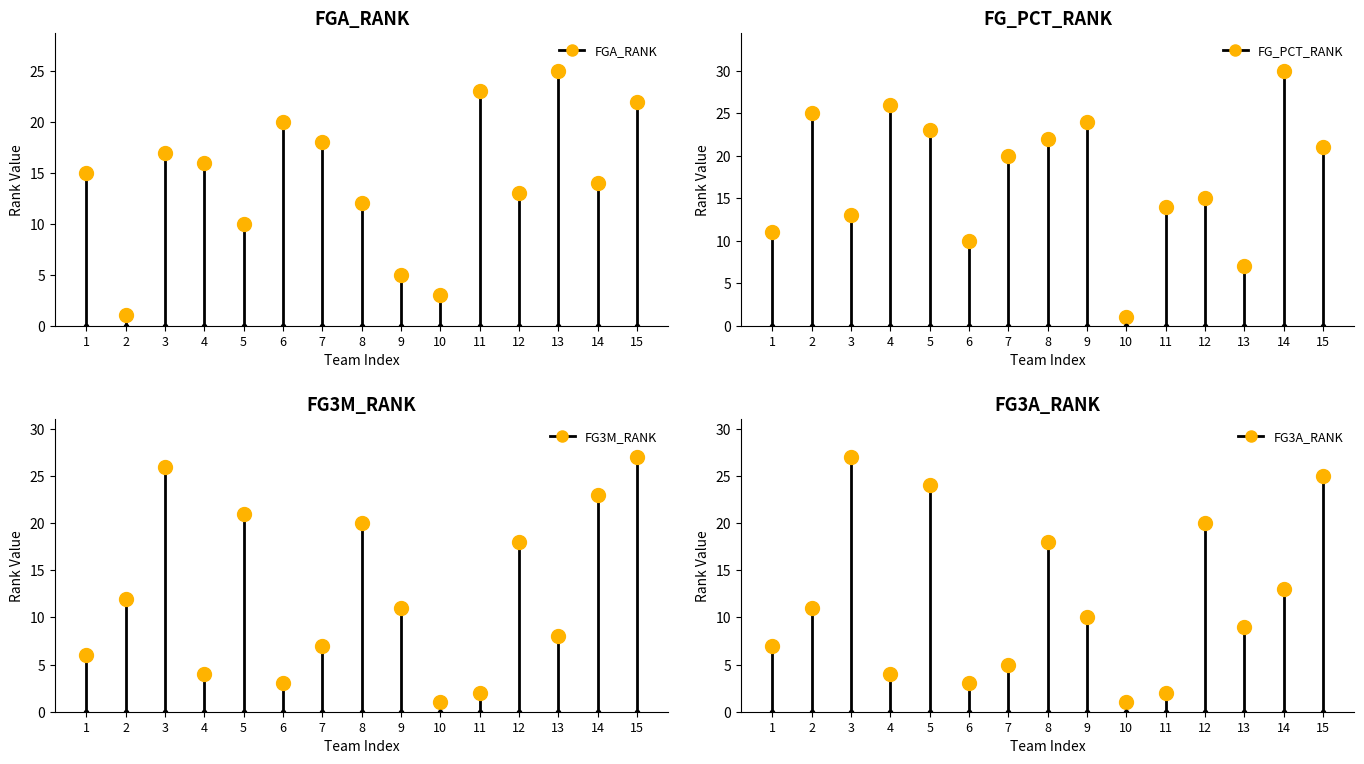

Reading left to right, extract all data points from this chart.

FGA_RANK: 0=15	1=1	2=17	3=16	4=10	5=20	6=18	7=12	8=5	9=3	10=23	11=13	12=25	13=14	14=22
FG_PCT_RANK: 0=11	1=25	2=13	3=26	4=23	5=10	6=20	7=22	8=24	9=1	10=14	11=15	12=7	13=30	14=21
FG3M_RANK: 0=6	1=12	2=26	3=4	4=21	5=3	6=7	7=20	8=11	9=1	10=2	11=18	12=8	13=23	14=27
FG3A_RANK: 0=7	1=11	2=27	3=4	4=24	5=3	6=5	7=18	8=10	9=1	10=2	11=20	12=9	13=13	14=25